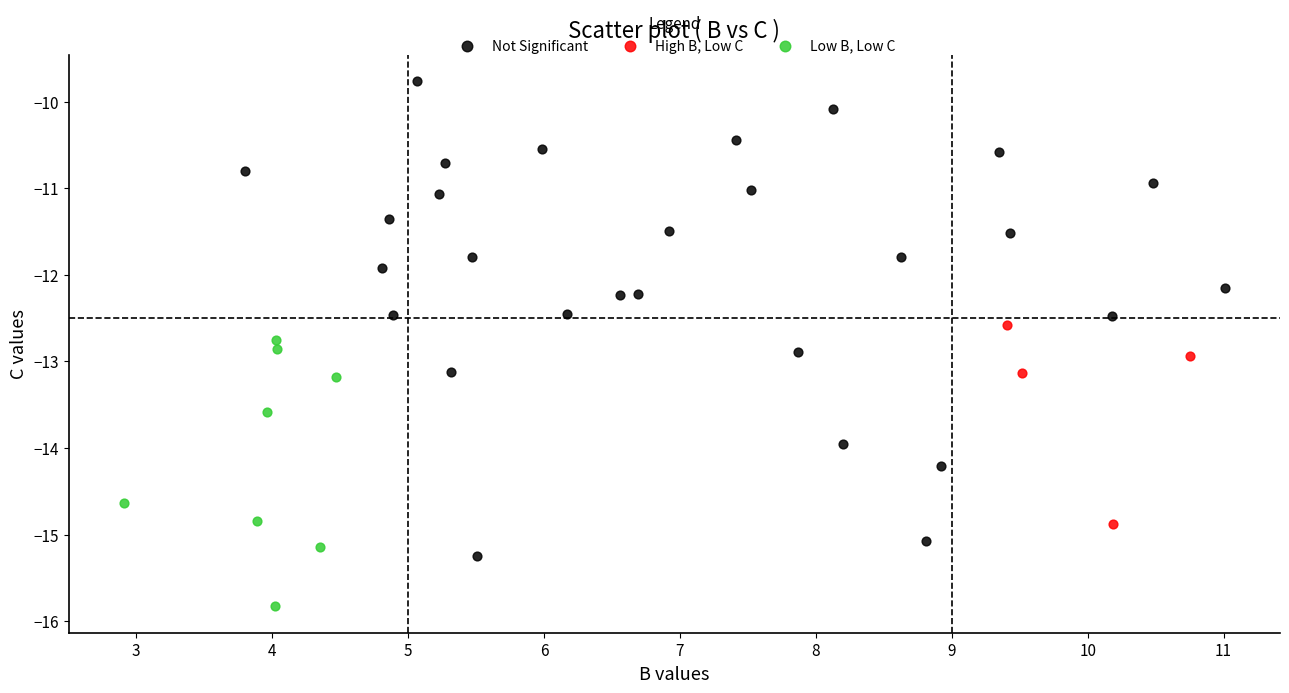

Which series has the widest spread of Y values?

Not Significant